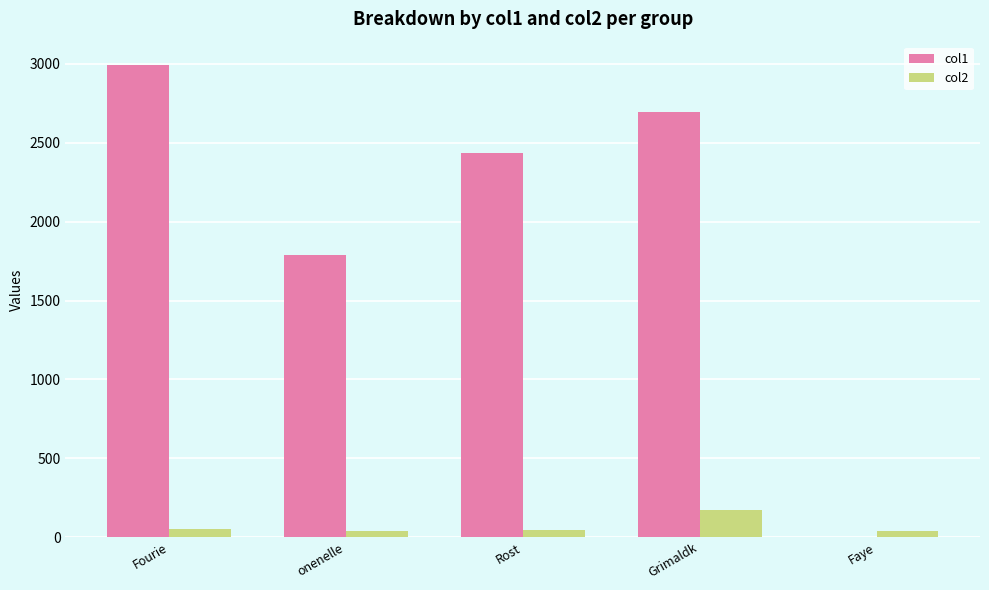

What is the highest value of the col2 series?

173.7